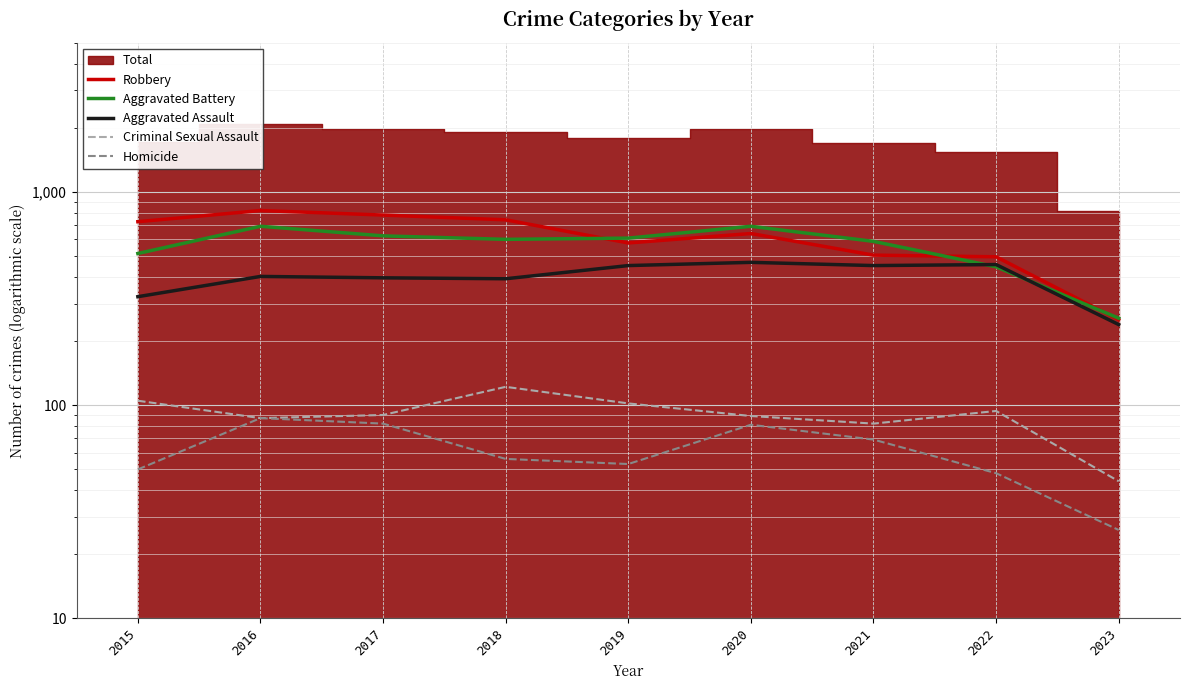

What is the highest value of the Aggravated Battery series?

691